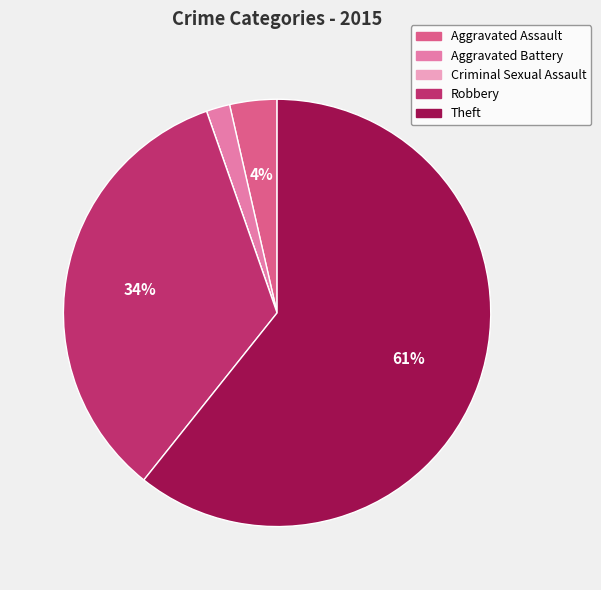

What is the largest slice in the pie chart?

Theft